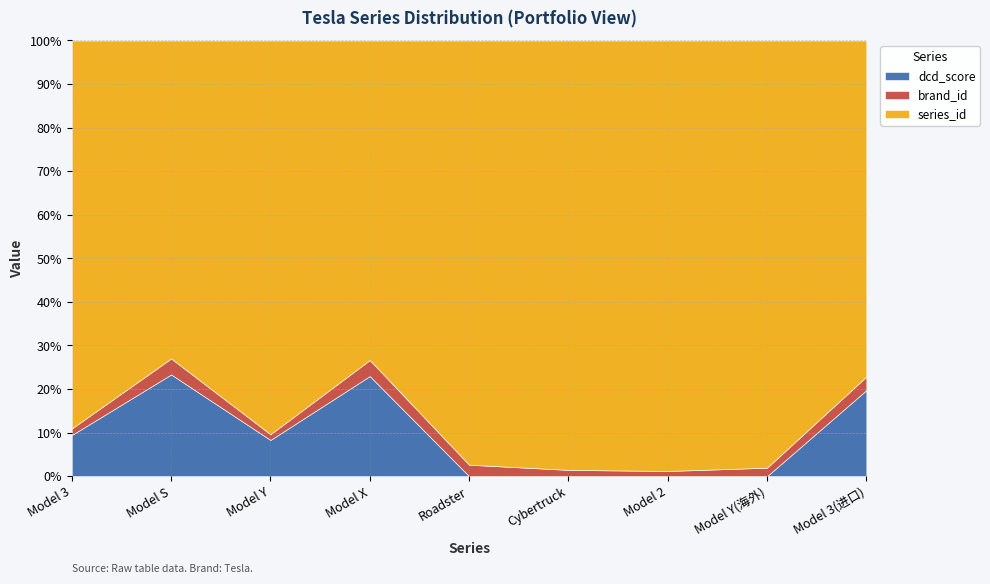

What is the label of the 2nd point from the right?

Model Y(海外)